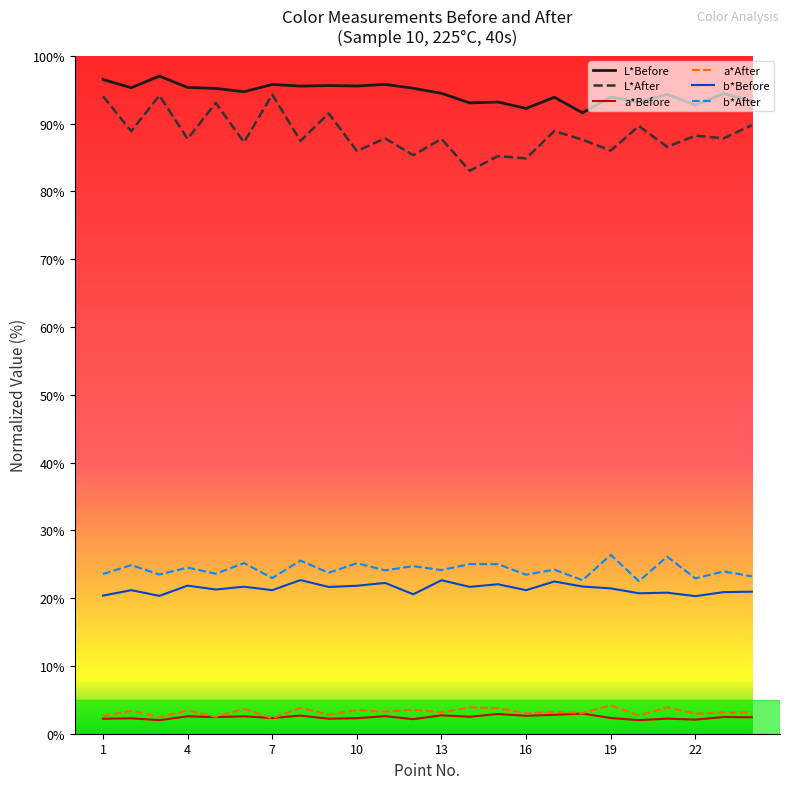

Which series has the largest total across all categories?

L*Before